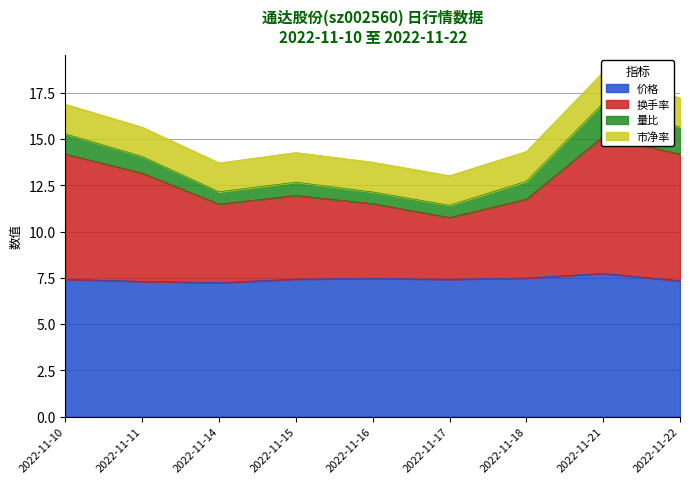

Which series has the largest range (max minus min)?

换手率